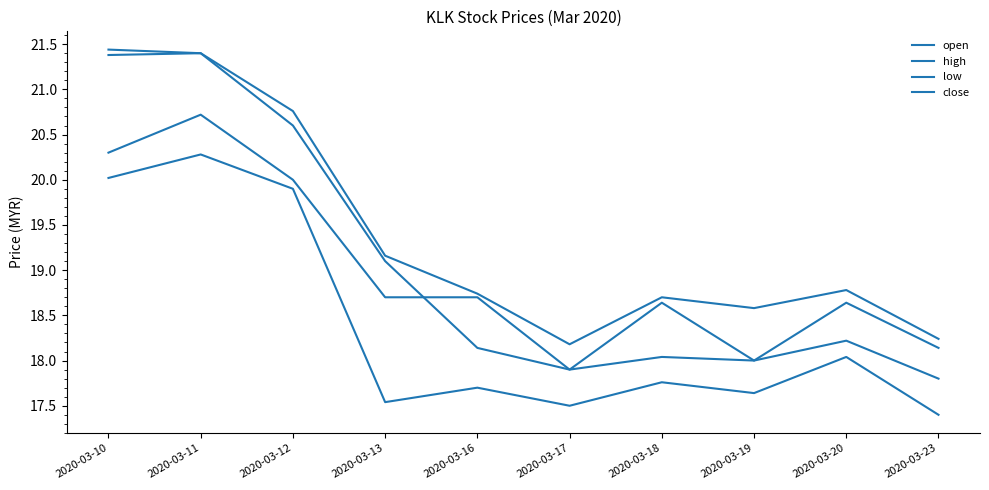

Does the chart have visible grid lines?

No